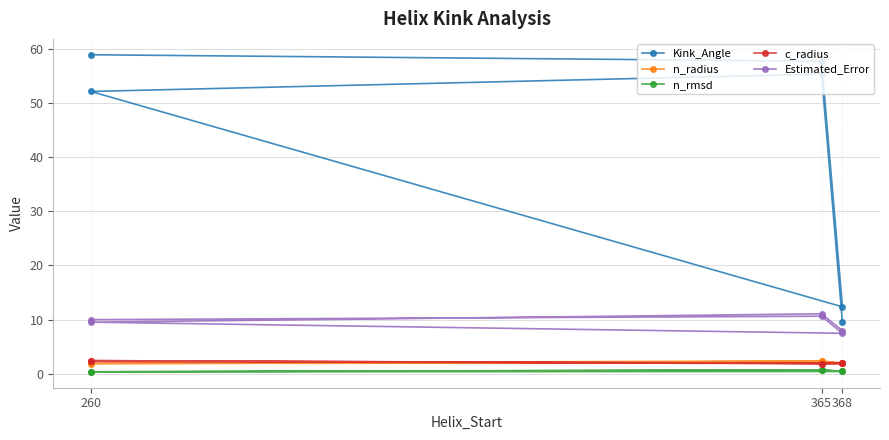

How many series are shown in this chart?

5